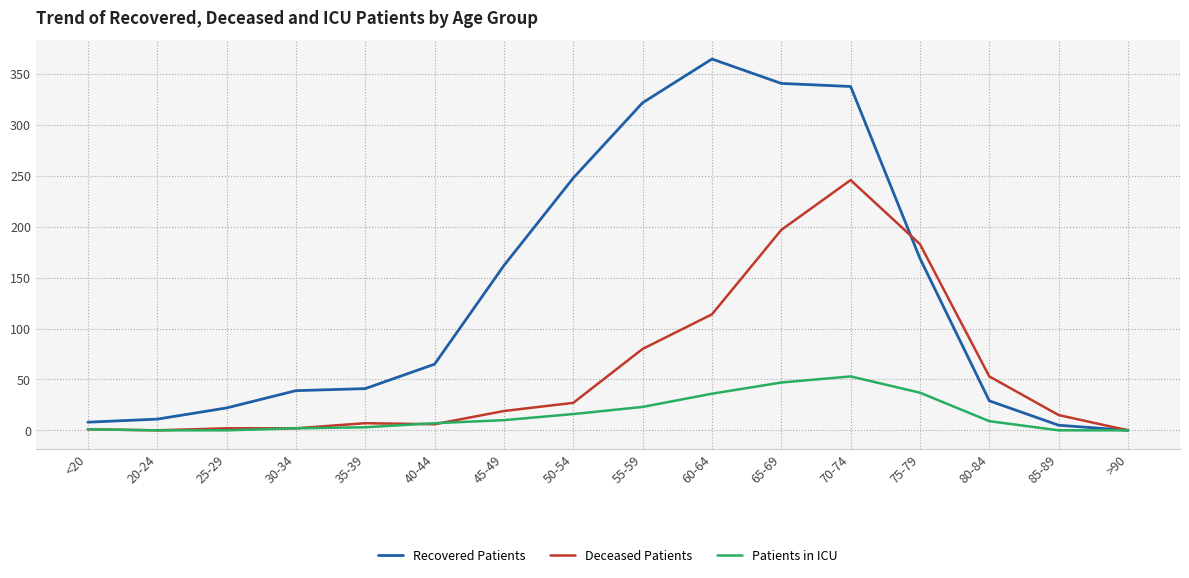

How many lines are shown in the chart?

3